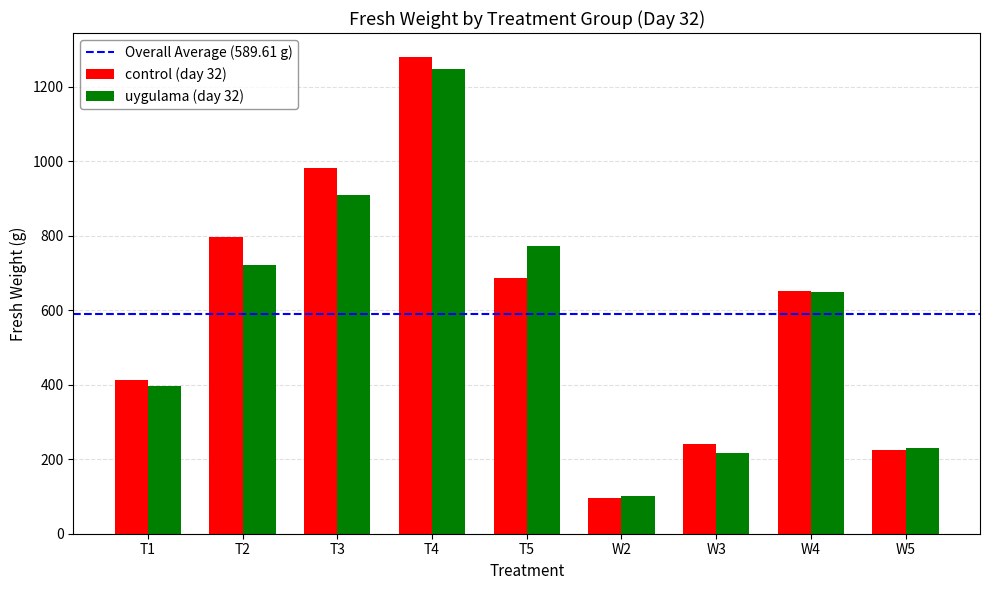

How many data points does each series have?

9